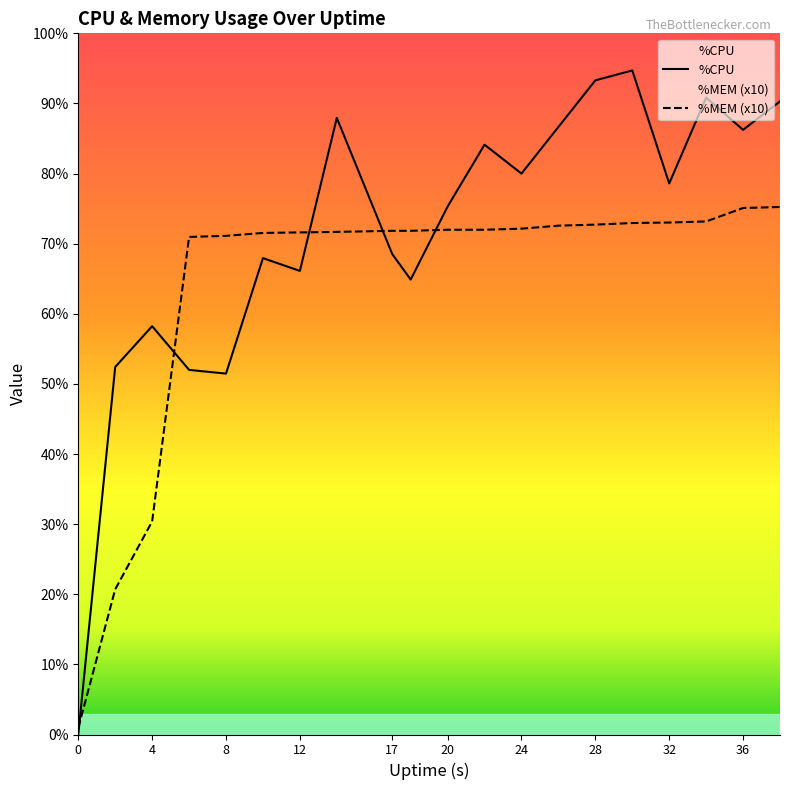

At 28, list the series in order from smallest to largest.

%MEM (x10), %CPU